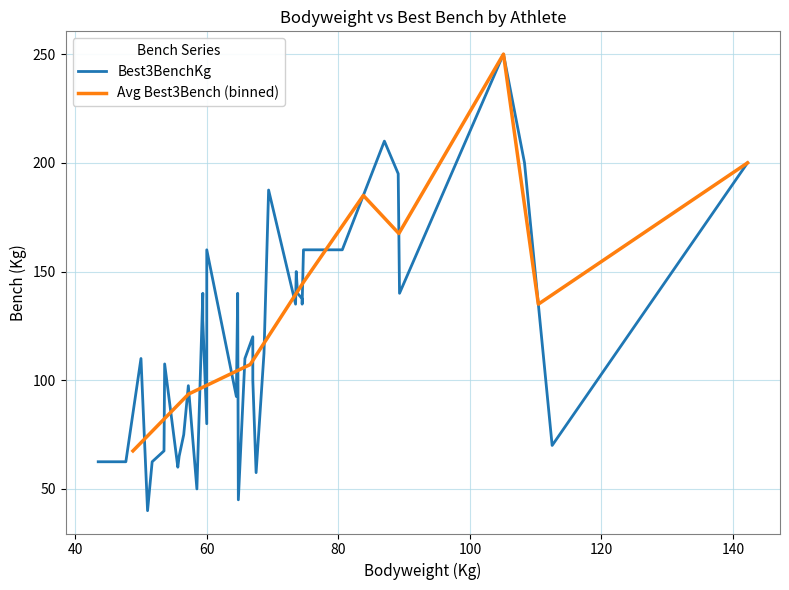

Where is BodyweightKg nearest to the value 92?

89.3